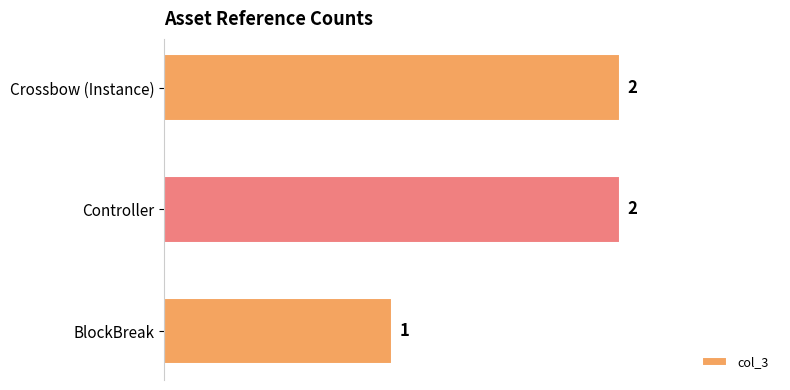

How many distinct data groups are displayed?

1